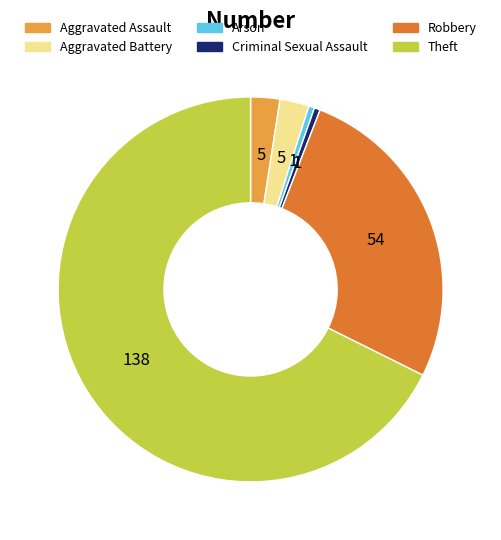

True or false: Arson accounts for 0% of the total.

True